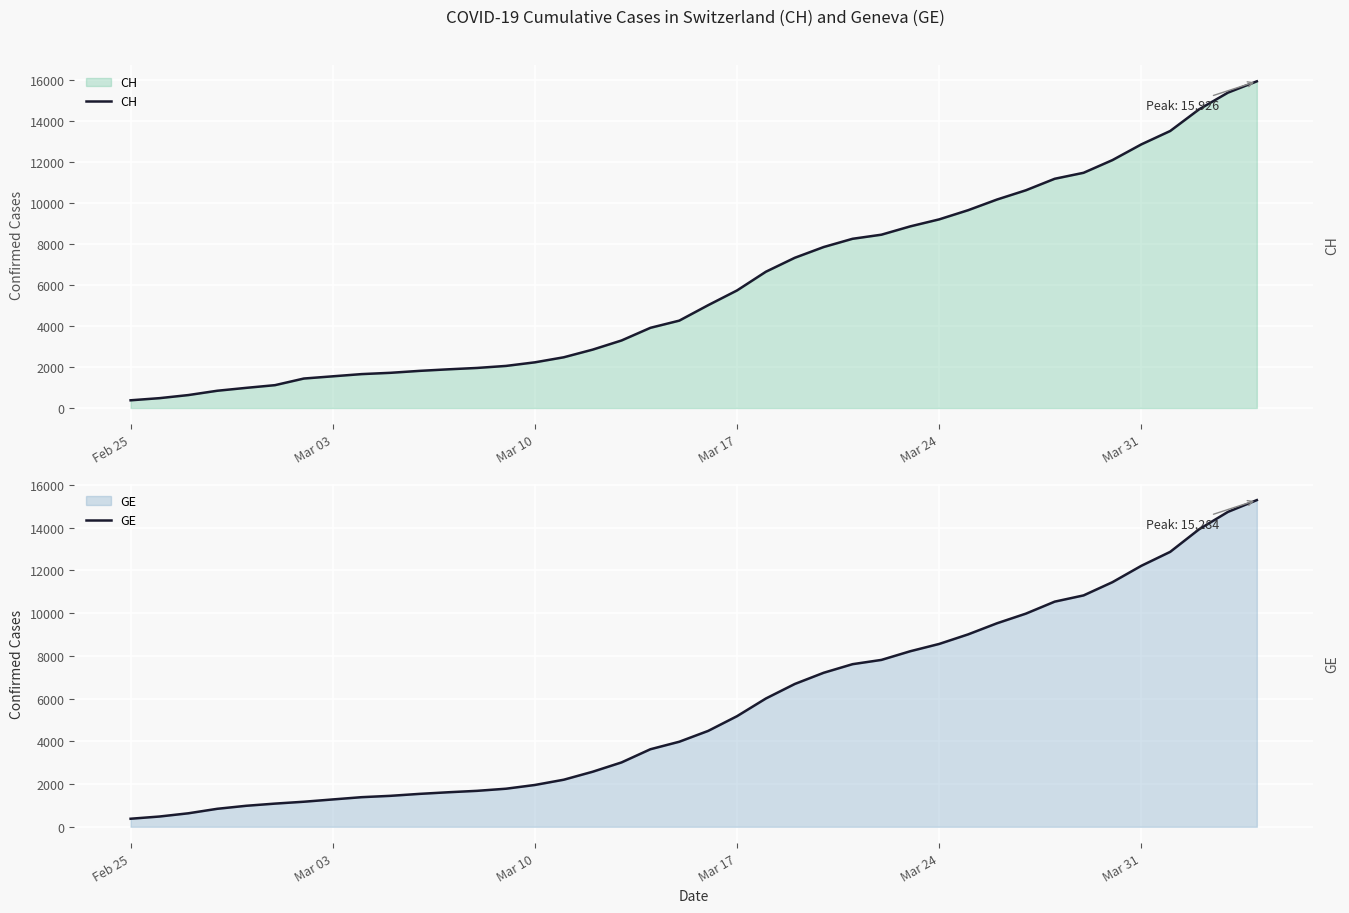

What is the highest value of the CH series?

15926